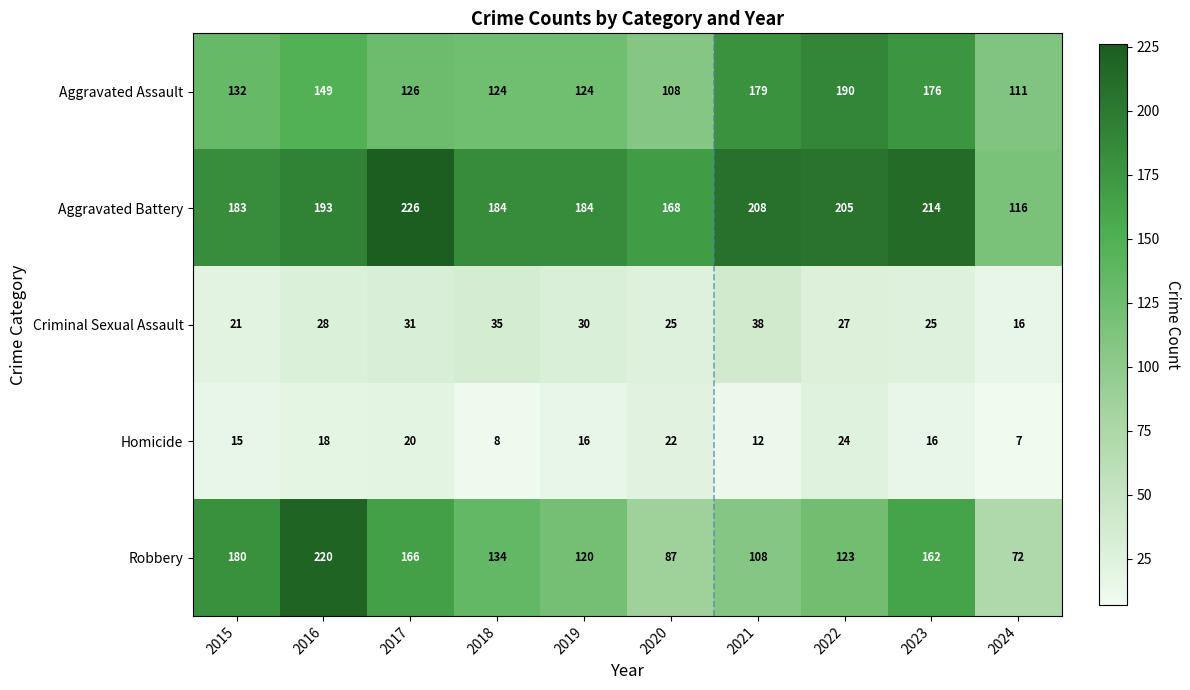

The value of Criminal Sexual Assault at 2020 is 25. True or false?

True